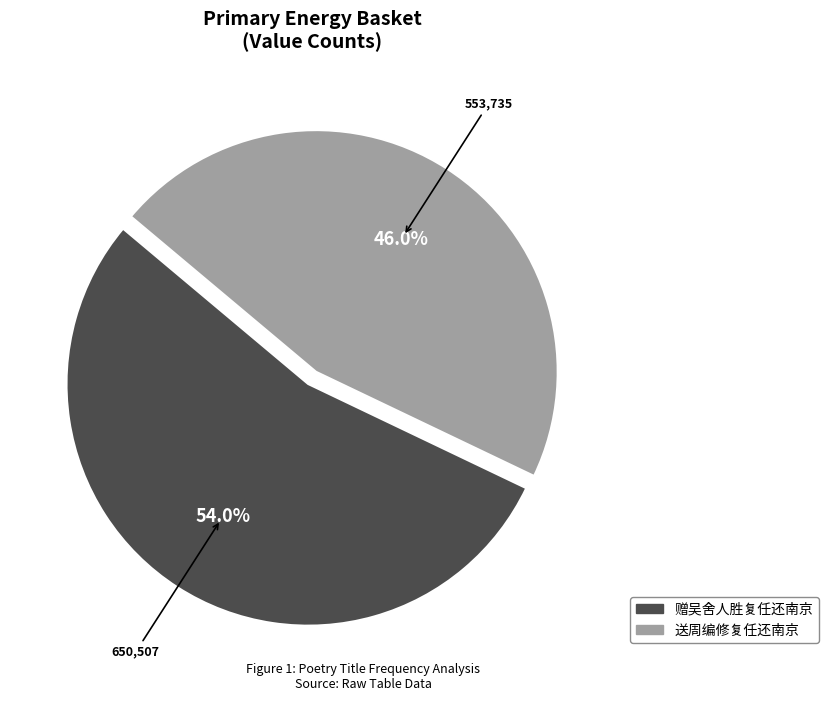

What percentage is the 赠吴舍人胜复任还南京 slice, to the nearest percent?

54%